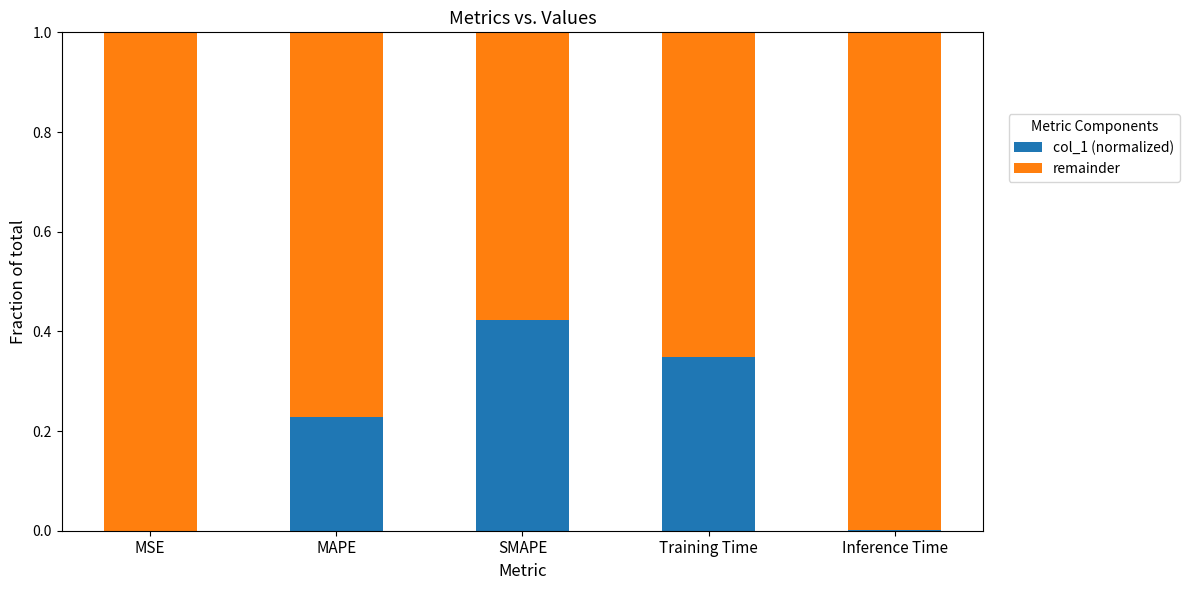

At which label does col_1 (normalized) reach its peak?

SMAPE